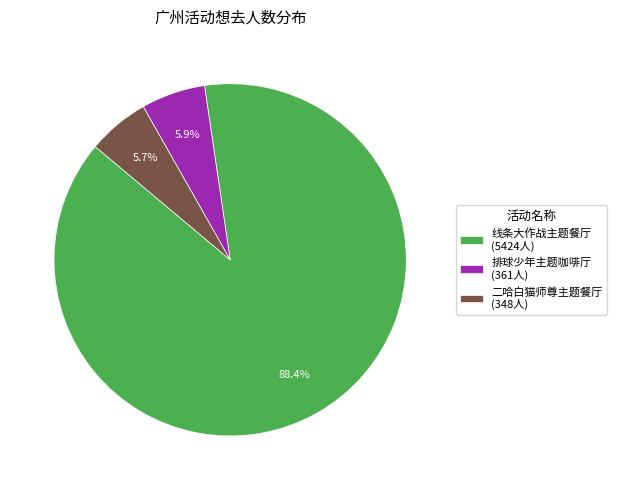

What is the total percentage of 排球少年主题咖啡厅 (361人) and 二哈白猫师尊主题餐厅 (348人)?

11.6%